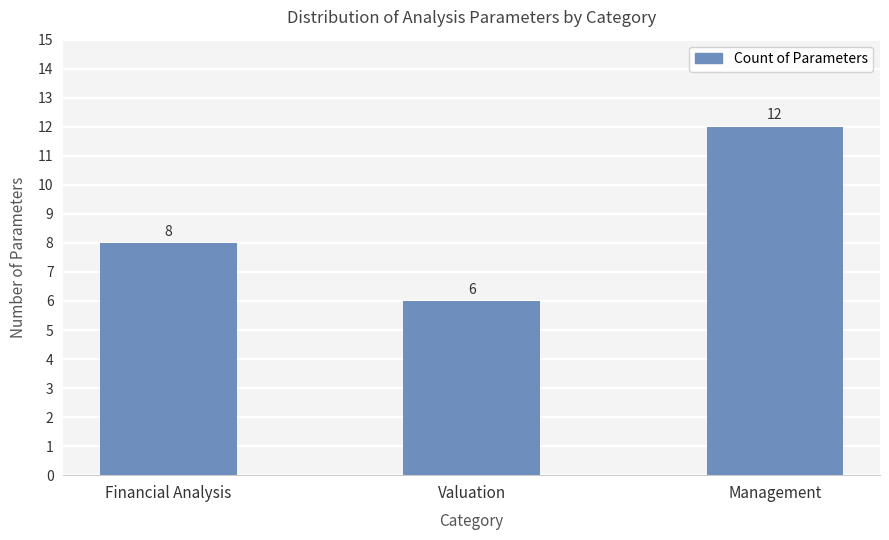

Reading right to left, what are all the values shown in this chart?

12	6	8